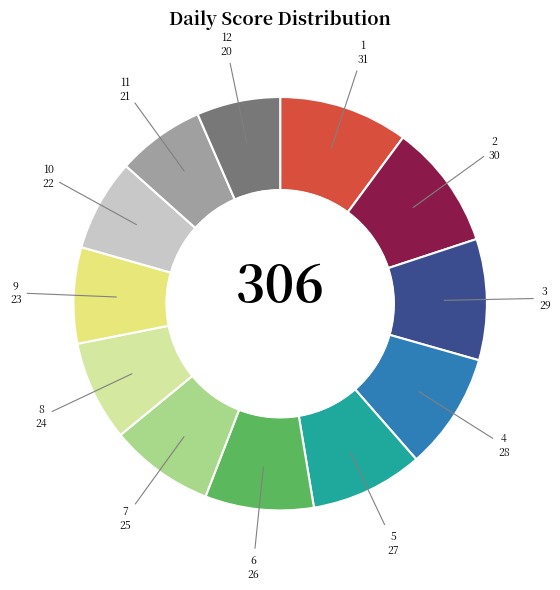

Does any single category account for the majority?

No